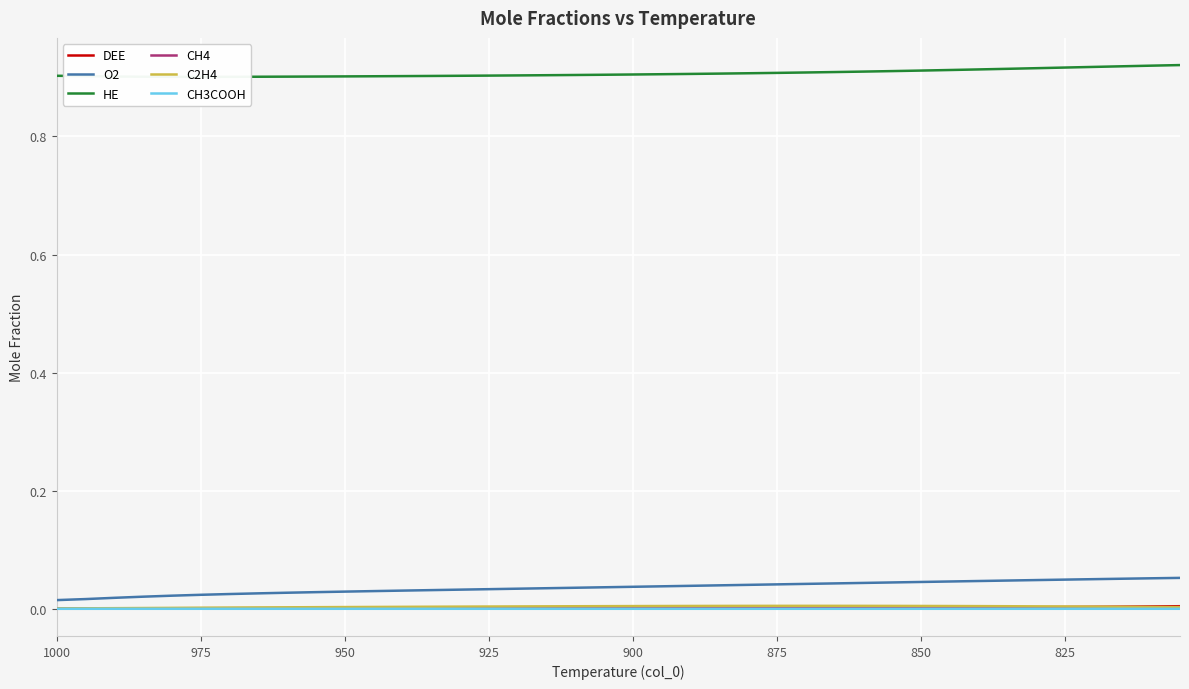

True or false: HE has a value of 0.2 at 975.

False